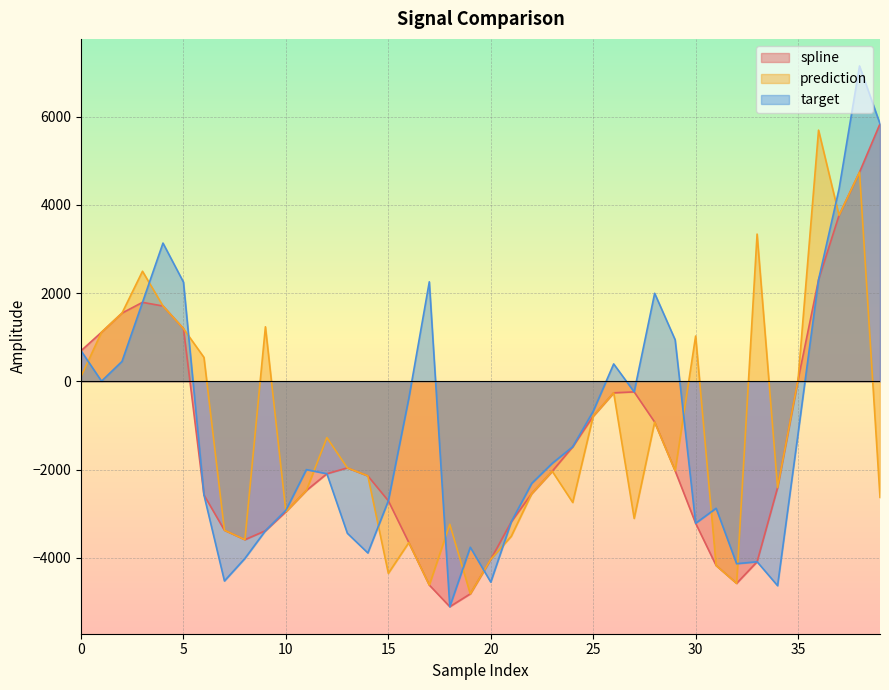

What is the difference between the highest and lowest values at 13?

1482.8